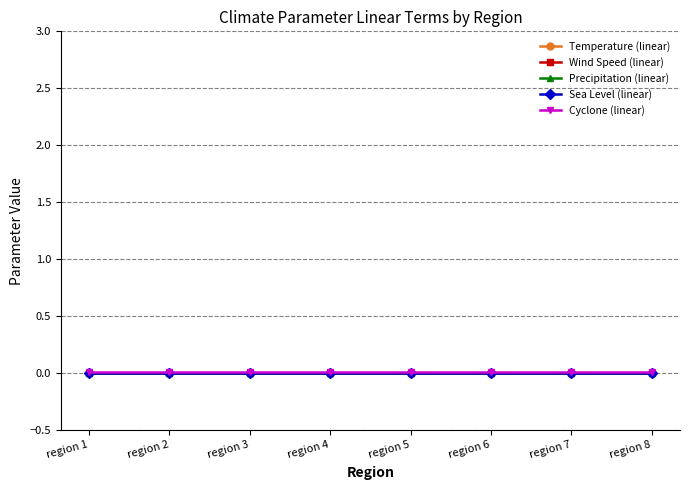

Between region 3 and region 6, which series saw the biggest shift?

Temperature (linear)